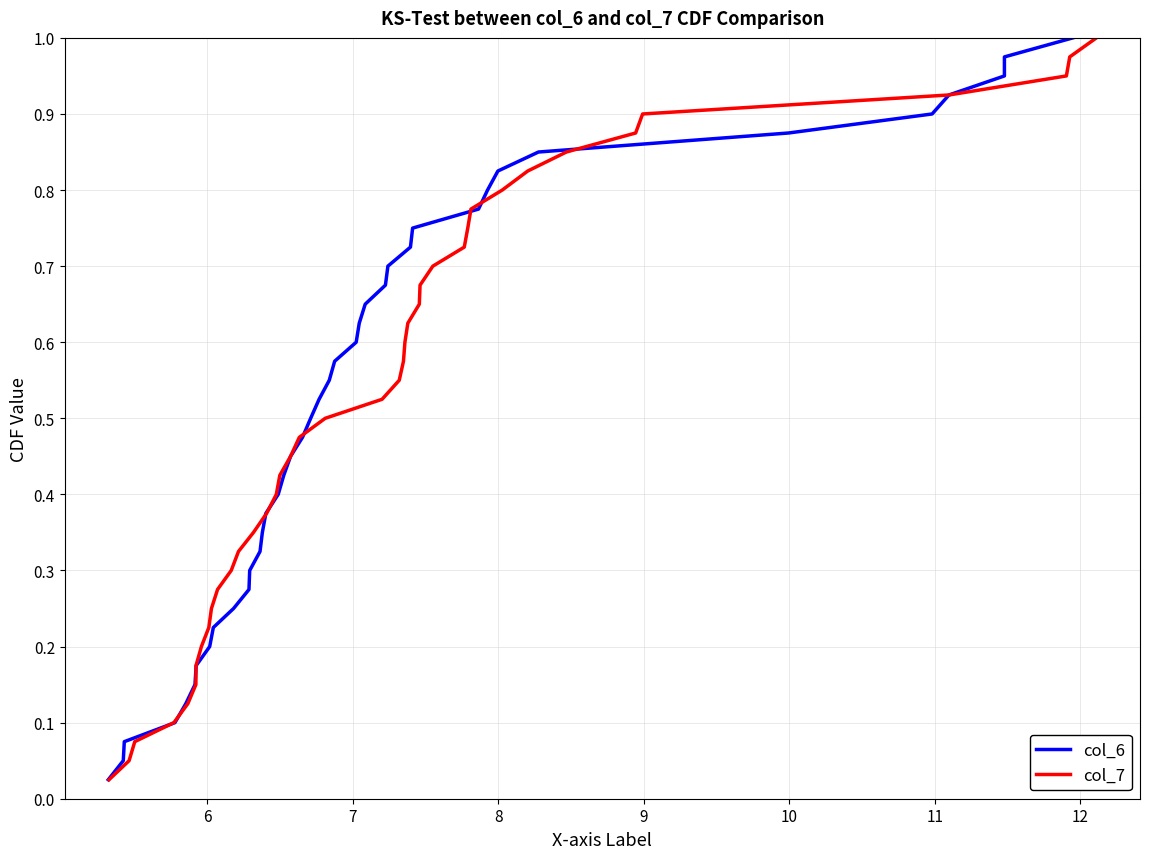

What is the value of the col_6 point at the 21st from the left?

0.5